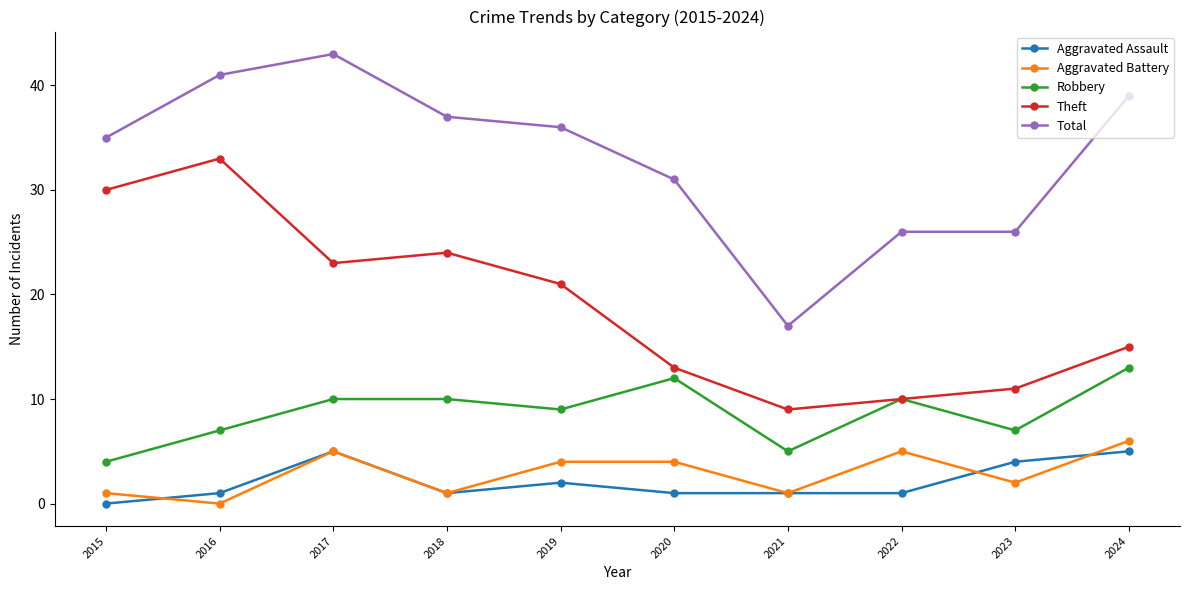

The value of Robbery at 2023 is 2. True or false?

False